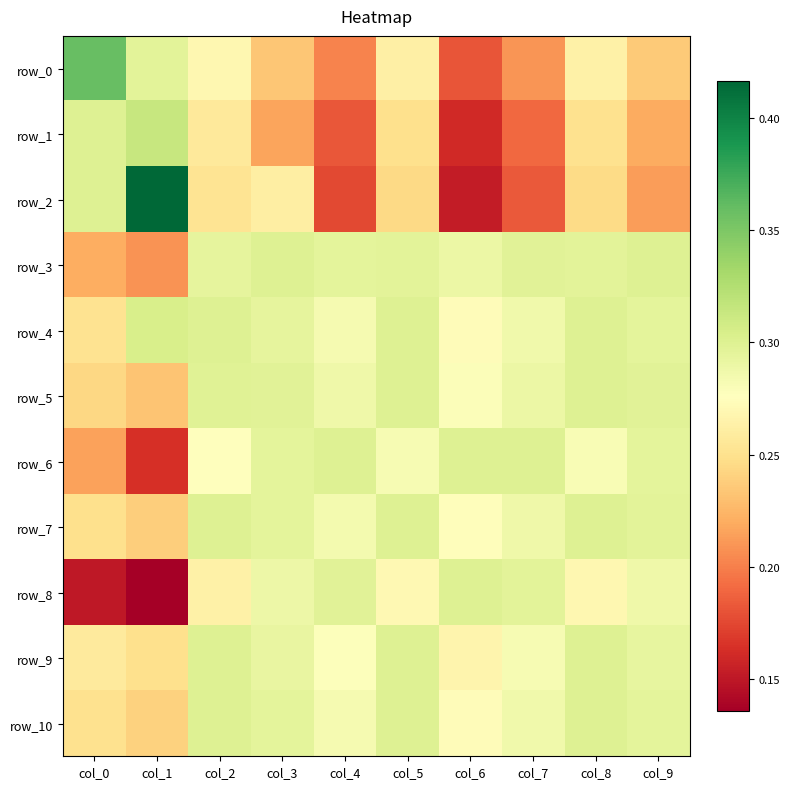

Reading right to left, list all the values displayed in this chart.

row_0: col_9=0.2	col_8=0.3	col_7=0.2	col_6=0.2	col_5=0.3	col_4=0.2	col_3=0.2	col_2=0.3	col_1=0.3	col_0=0.4
row_1: col_9=0.2	col_8=0.3	col_7=0.2	col_6=0.2	col_5=0.2	col_4=0.2	col_3=0.2	col_2=0.3	col_1=0.3	col_0=0.3
row_2: col_9=0.2	col_8=0.2	col_7=0.2	col_6=0.2	col_5=0.2	col_4=0.2	col_3=0.3	col_2=0.3	col_1=0.4	col_0=0.3
row_3: col_9=0.3	col_8=0.3	col_7=0.3	col_6=0.3	col_5=0.3	col_4=0.3	col_3=0.3	col_2=0.3	col_1=0.2	col_0=0.2
row_4: col_9=0.3	col_8=0.3	col_7=0.3	col_6=0.3	col_5=0.3	col_4=0.3	col_3=0.3	col_2=0.3	col_1=0.3	col_0=0.3
row_5: col_9=0.3	col_8=0.3	col_7=0.3	col_6=0.3	col_5=0.3	col_4=0.3	col_3=0.3	col_2=0.3	col_1=0.2	col_0=0.2
row_6: col_9=0.3	col_8=0.3	col_7=0.3	col_6=0.3	col_5=0.3	col_4=0.3	col_3=0.3	col_2=0.3	col_1=0.2	col_0=0.2
row_7: col_9=0.3	col_8=0.3	col_7=0.3	col_6=0.3	col_5=0.3	col_4=0.3	col_3=0.3	col_2=0.3	col_1=0.2	col_0=0.2
row_8: col_9=0.3	col_8=0.3	col_7=0.3	col_6=0.3	col_5=0.3	col_4=0.3	col_3=0.3	col_2=0.3	col_1=0.1	col_0=0.2
row_9: col_9=0.3	col_8=0.3	col_7=0.3	col_6=0.3	col_5=0.3	col_4=0.3	col_3=0.3	col_2=0.3	col_1=0.2	col_0=0.3
row_10: col_9=0.3	col_8=0.3	col_7=0.3	col_6=0.3	col_5=0.3	col_4=0.3	col_3=0.3	col_2=0.3	col_1=0.2	col_0=0.3